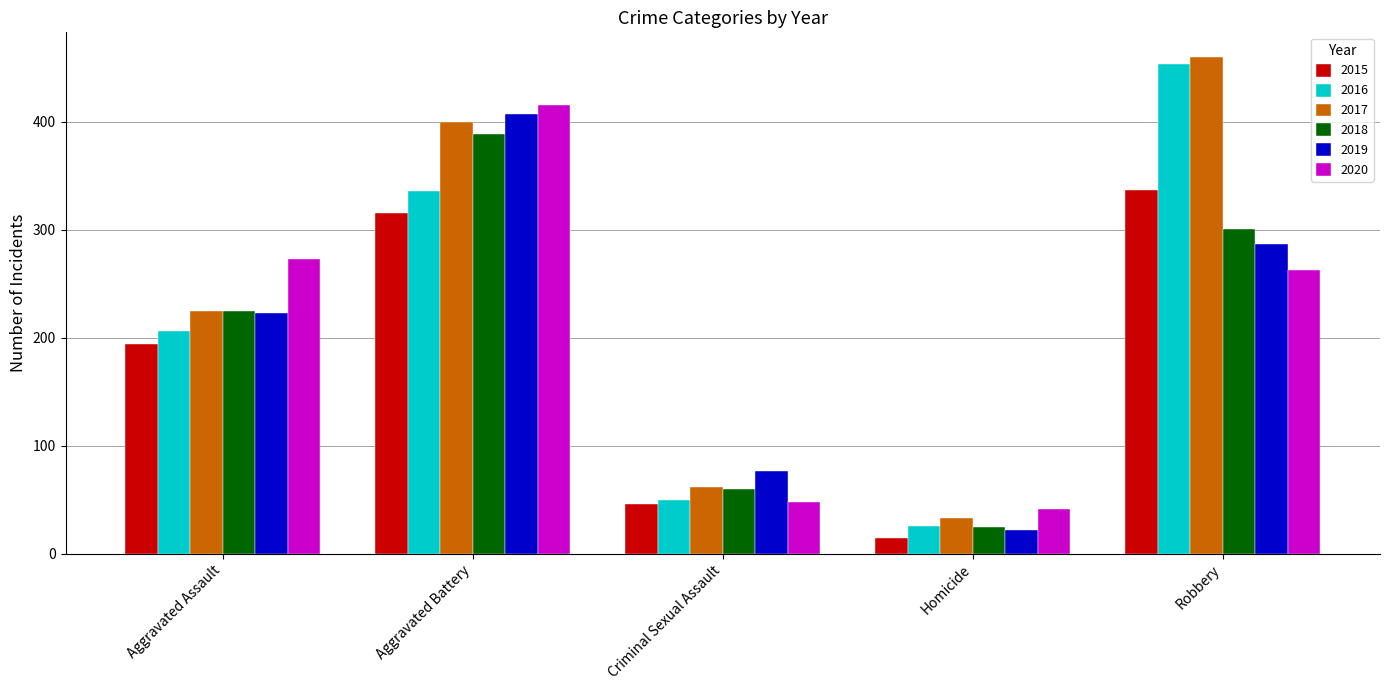

Reading left to right, list all the values displayed in this chart.

2015: 194	316	46	15	337
2016: 206	336	50	26	454
2017: 225	400	62	33	460
2018: 225	389	60	25	301
2019: 223	407	77	22	287
2020: 273	416	48	41	263